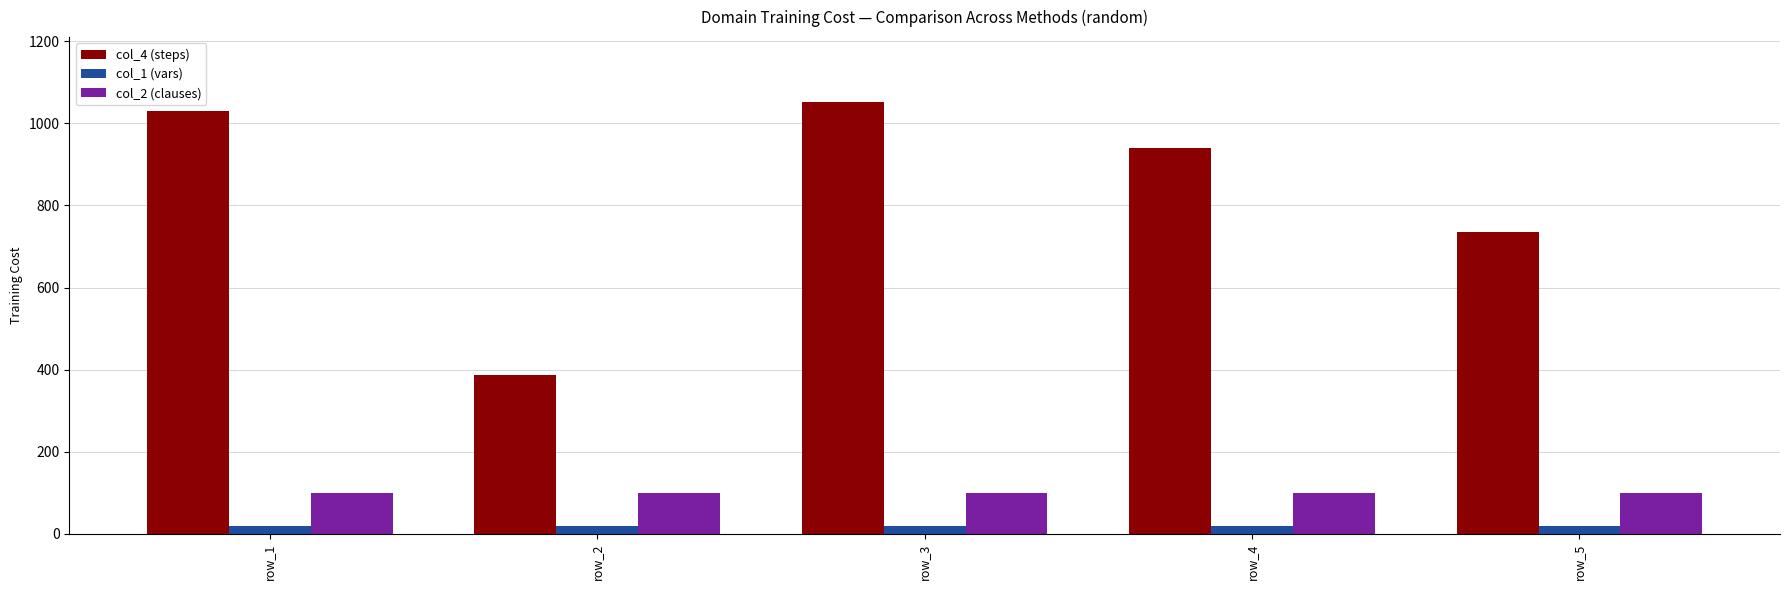

How many distinct data groups are displayed?

3